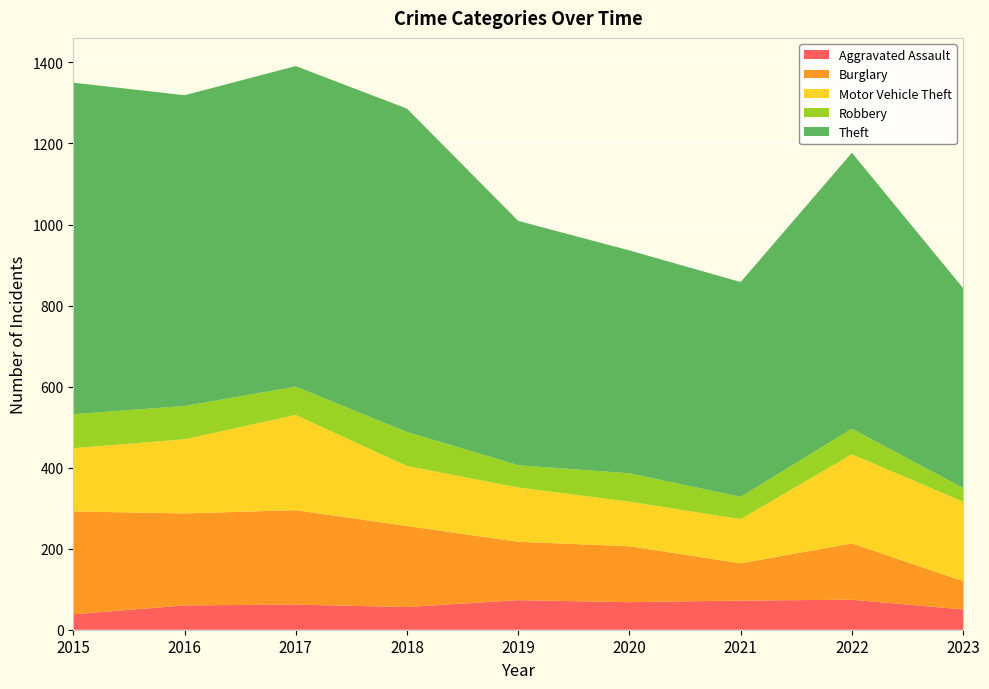

Reading left to right, list all the values displayed in this chart.

Aggravated Assault: 2015=38	2016=60	2017=62	2018=56	2019=73	2020=68	2021=72	2022=74	2023=50
Burglary: 2015=254	2016=227	2017=233	2018=200	2019=144	2020=138	2021=92	2022=139	2023=70
Motor Vehicle Theft: 2015=156	2016=183	2017=235	2018=148	2019=134	2020=110	2021=109	2022=220	2023=196
Robbery: 2015=84	2016=82	2017=70	2018=84	2019=55	2020=70	2021=55	2022=63	2023=34
Theft: 2015=818	2016=767	2017=791	2018=798	2019=603	2020=550	2021=530	2022=681	2023=493